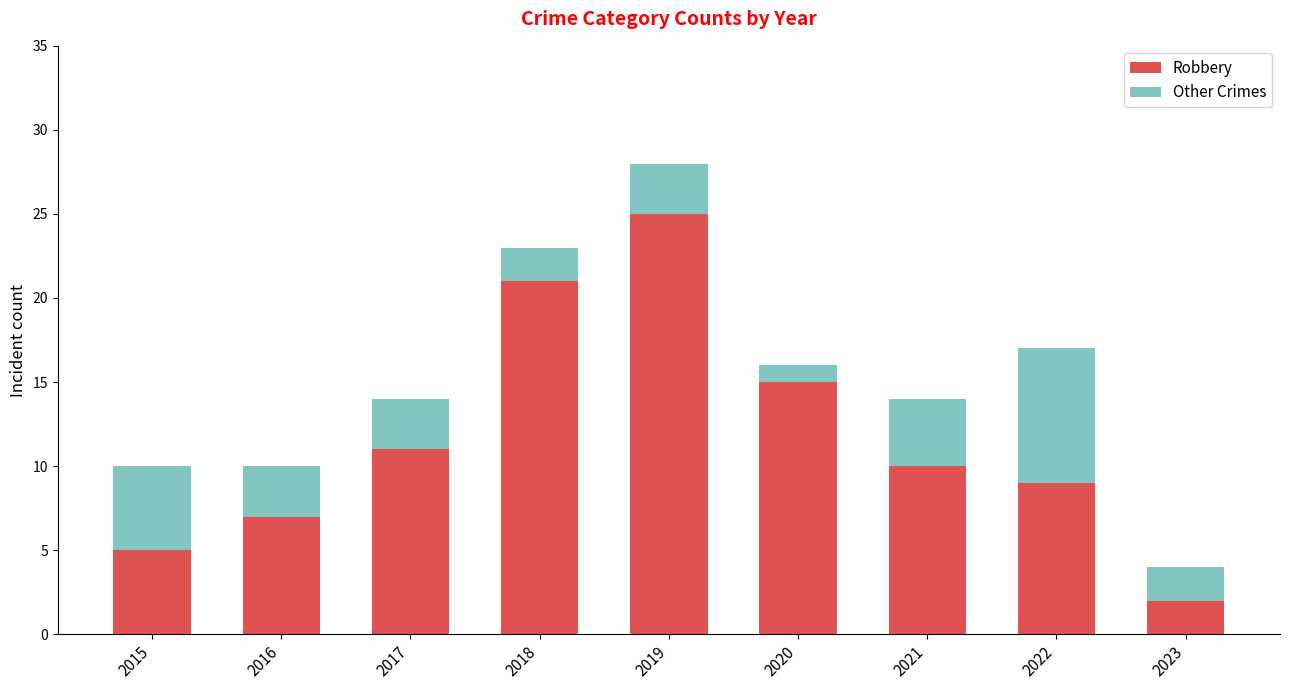

What is the difference between the maximum and second lowest values in the Robbery series?

20